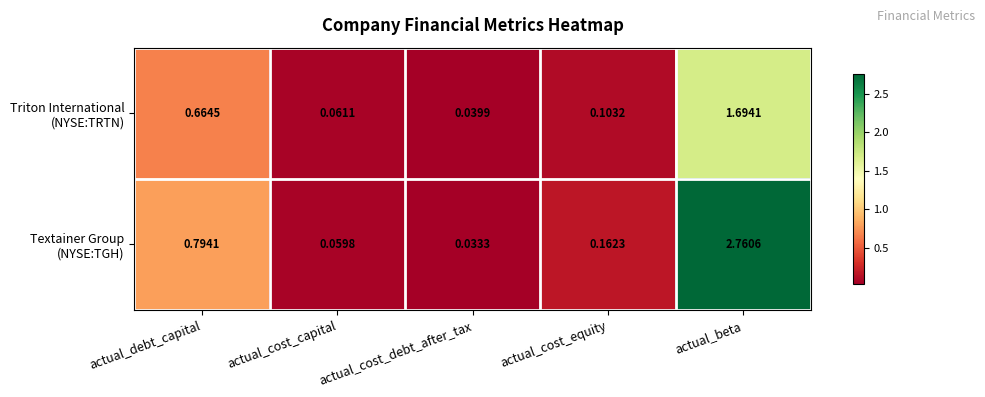

At which category does the chart reach its peak across all series?

actual_beta